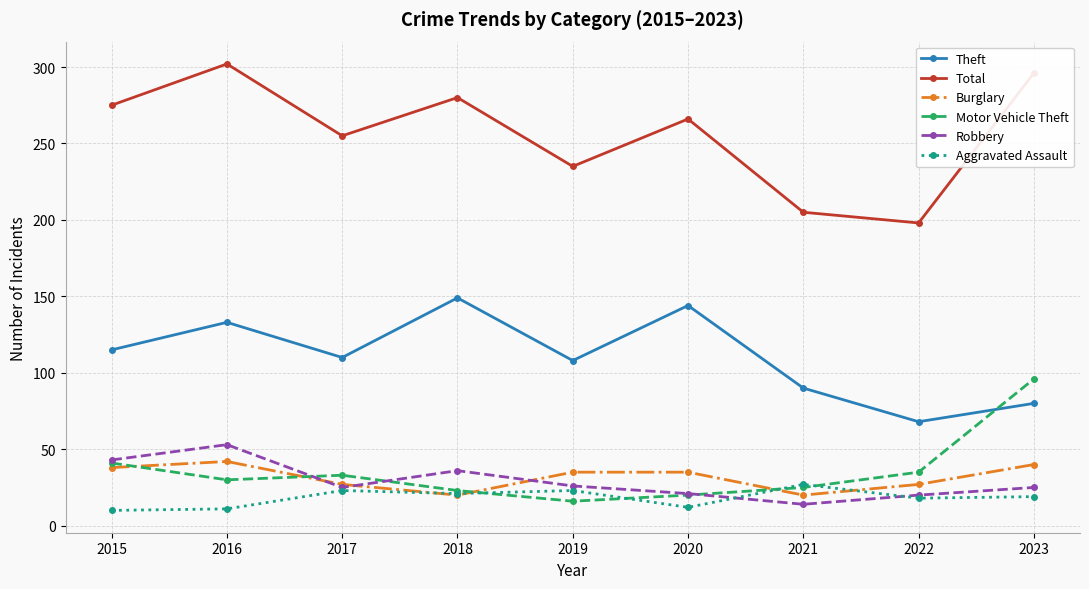

What is the average value of the Aggravated Assault series?

18